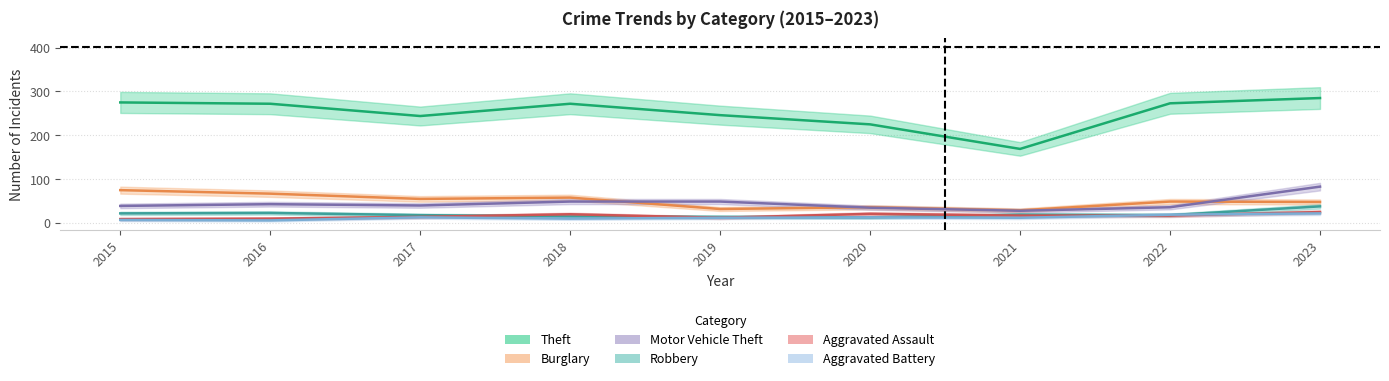

Count the number of categories in the chart.

9